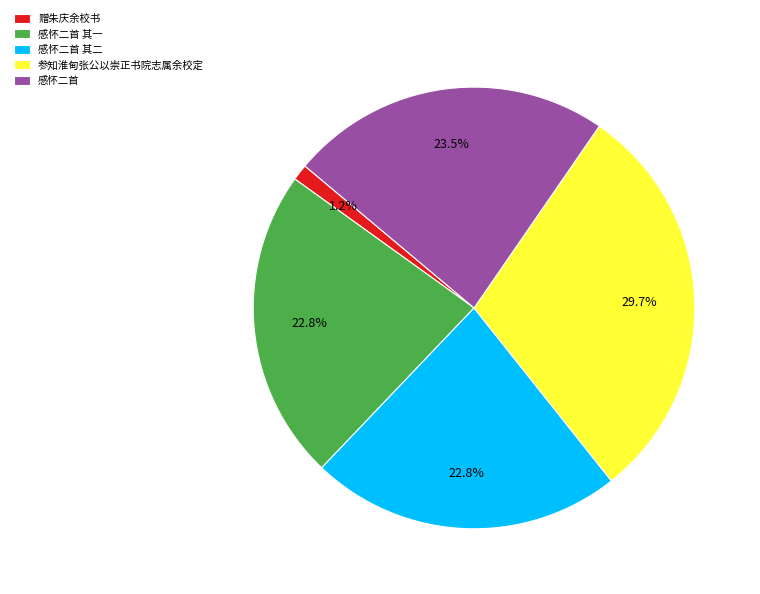

Is 赠朱庆余校书 the majority of the pie?

No